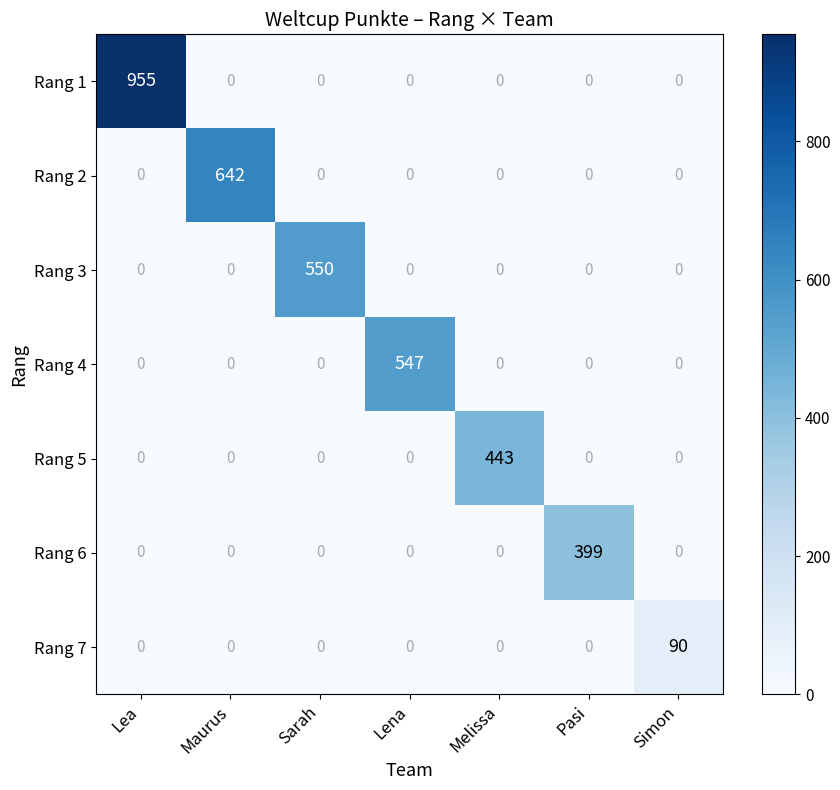

List the series in order of their peak value, lowest first.

Rang 7, Rang 6, Rang 5, Rang 4, Rang 3, Rang 2, Rang 1